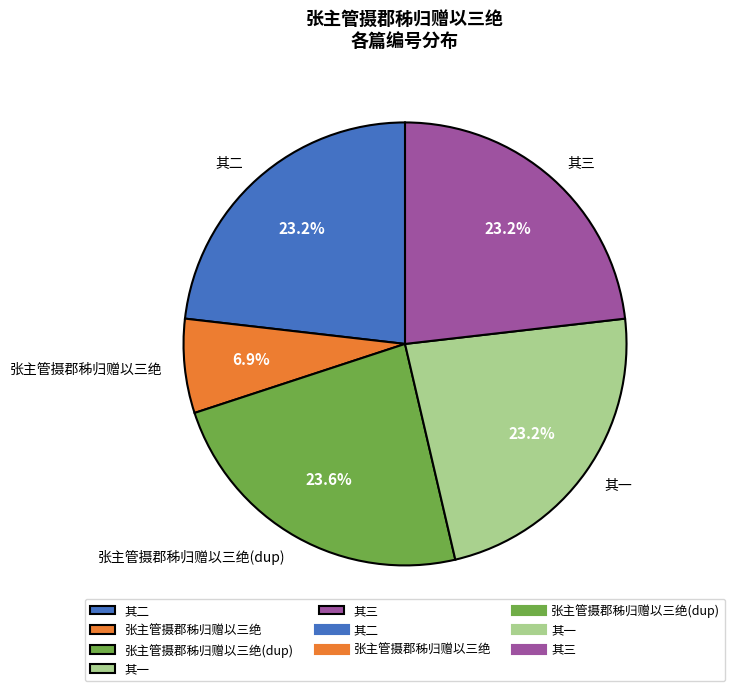

To the nearest percent, what is the difference between the largest and smallest slice percentages?

17%